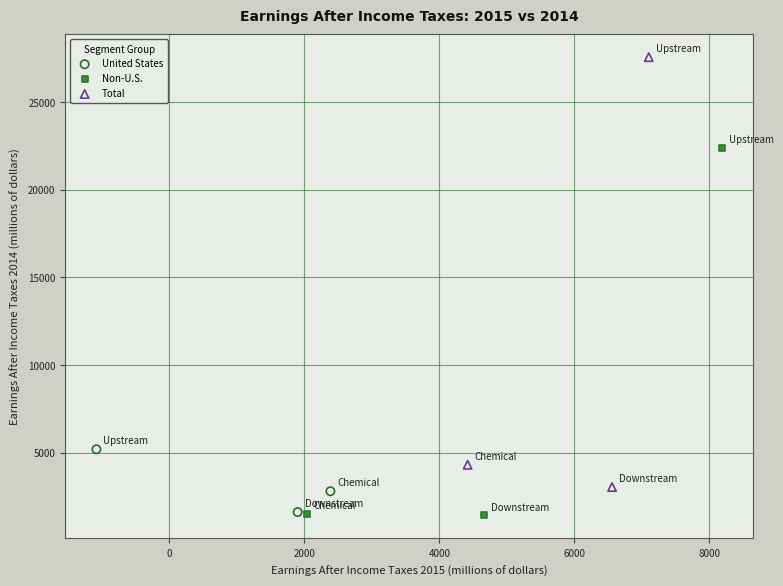

Which series has the largest Y range (max minus min)?

Total